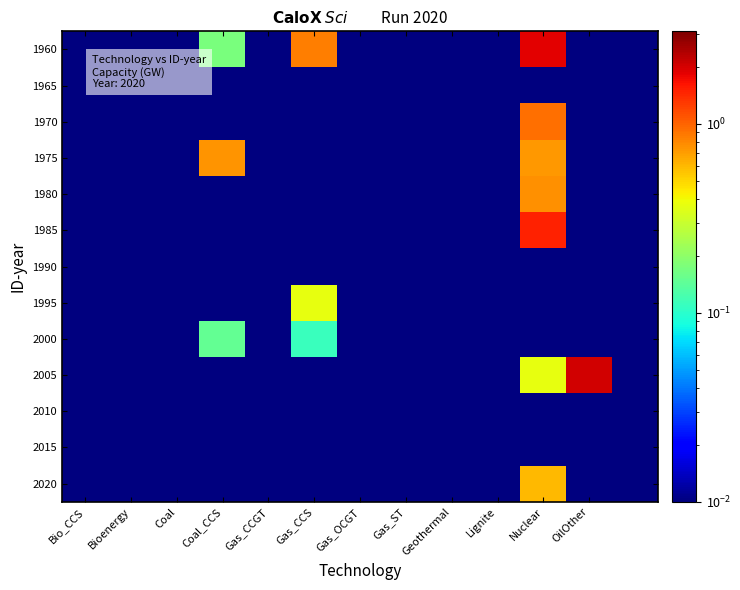

Reading right to left, what are all the values shown in this chart?

1960: 0.0	0.0	1.9	0.0	0.0	0.0	0.0	0.8	0.0	0.2	0.0	0.0	0.0
1965: 0.0	0.0	0.0	0.0	0.0	0.0	0.0	0.0	0.0	0.0	0.0	0.0	0.0
1970: 0.0	0.0	0.9	0.0	0.0	0.0	0.0	0.0	0.0	0.0	0.0	0.0	0.0
1975: 0.0	0.0	0.7	0.0	0.0	0.0	0.0	0.0	0.0	0.7	0.0	0.0	0.0
1980: 0.0	0.0	0.8	0.0	0.0	0.0	0.0	0.0	0.0	0.0	0.0	0.0	0.0
1985: 0.0	0.0	1.5	0.0	0.0	0.0	0.0	0.0	0.0	0.0	0.0	0.0	0.0
1990: 0.0	0.0	0.0	0.0	0.0	0.0	0.0	0.0	0.0	0.0	0.0	0.0	0.0
1995: 0.0	0.0	0.0	0.0	0.0	0.0	0.0	0.4	0.0	0.0	0.0	0.0	0.0
2000: 0.0	0.0	0.0	0.0	0.0	0.0	0.0	0.1	0.0	0.1	0.0	0.0	0.0
2005: 0.0	2.1	0.4	0.0	0.0	0.0	0.0	0.0	0.0	0.0	0.0	0.0	0.0
2010: 0.0	0.0	0.0	0.0	0.0	0.0	0.0	0.0	0.0	0.0	0.0	0.0	0.0
2015: 0.0	0.0	0.0	0.0	0.0	0.0	0.0	0.0	0.0	0.0	0.0	0.0	0.0
2020: 0.0	0.0	0.6	0.0	0.0	0.0	0.0	0.0	0.0	0.0	0.0	0.0	0.0